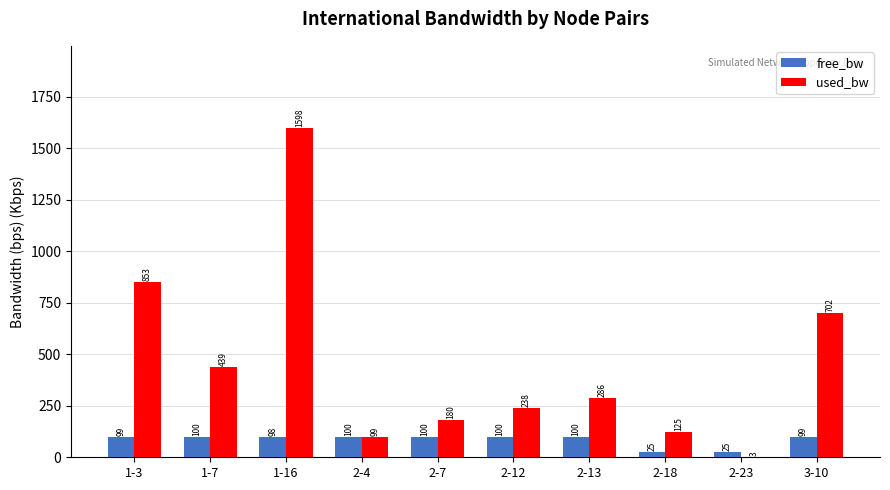

At which category is the sum across all series the highest?

1-16